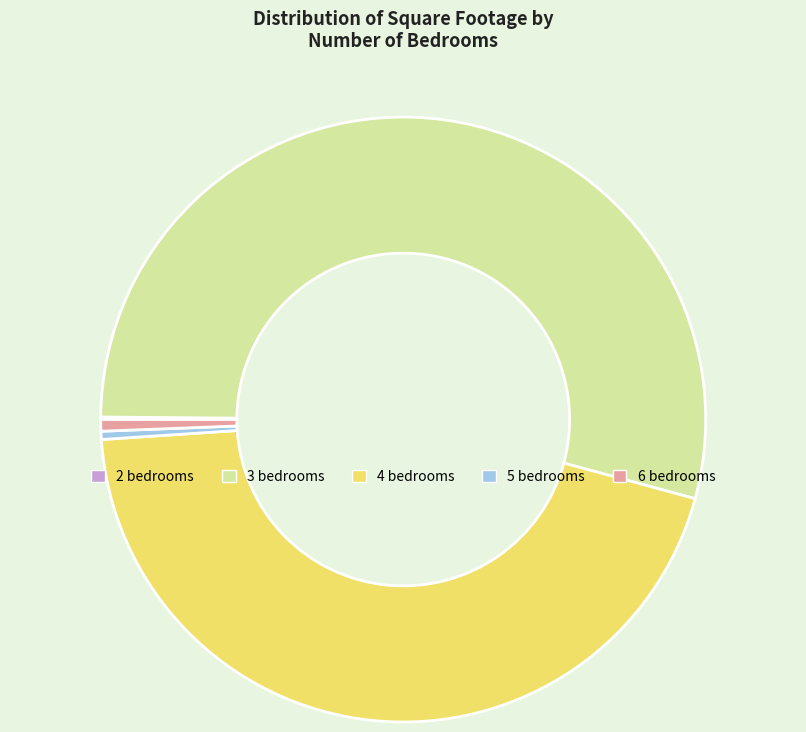

Do 6 bedrooms and 4 bedrooms together represent more than half of the pie?

No